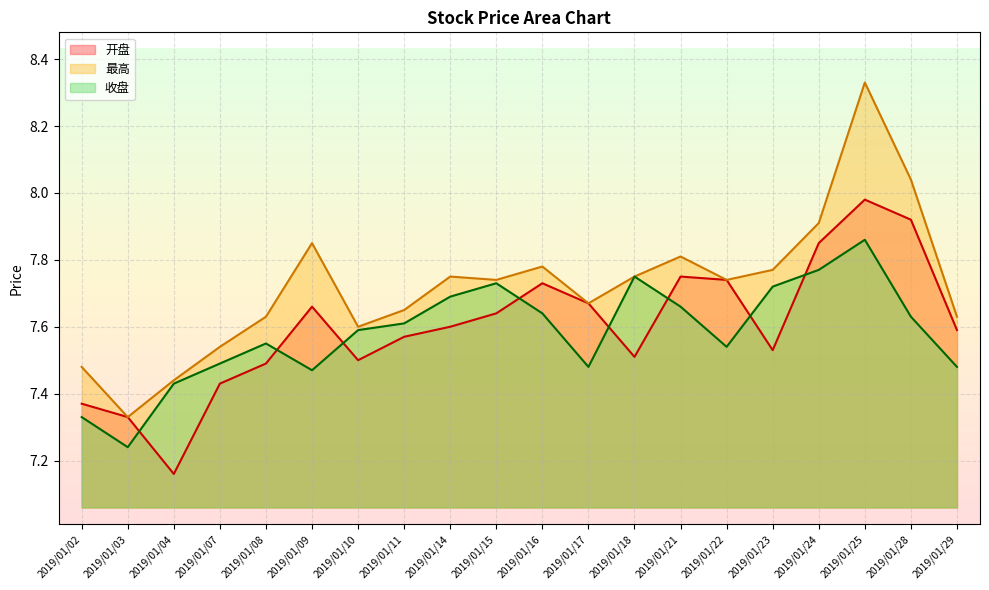

At which category does the chart reach its peak across all series?

2019/01/25